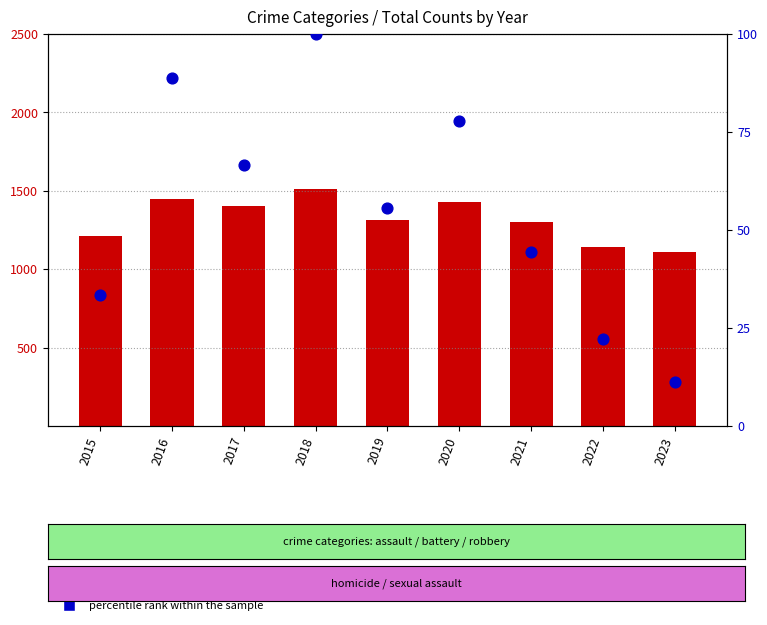

What are all the series names shown in the legend?

count, percentile rank within the sample